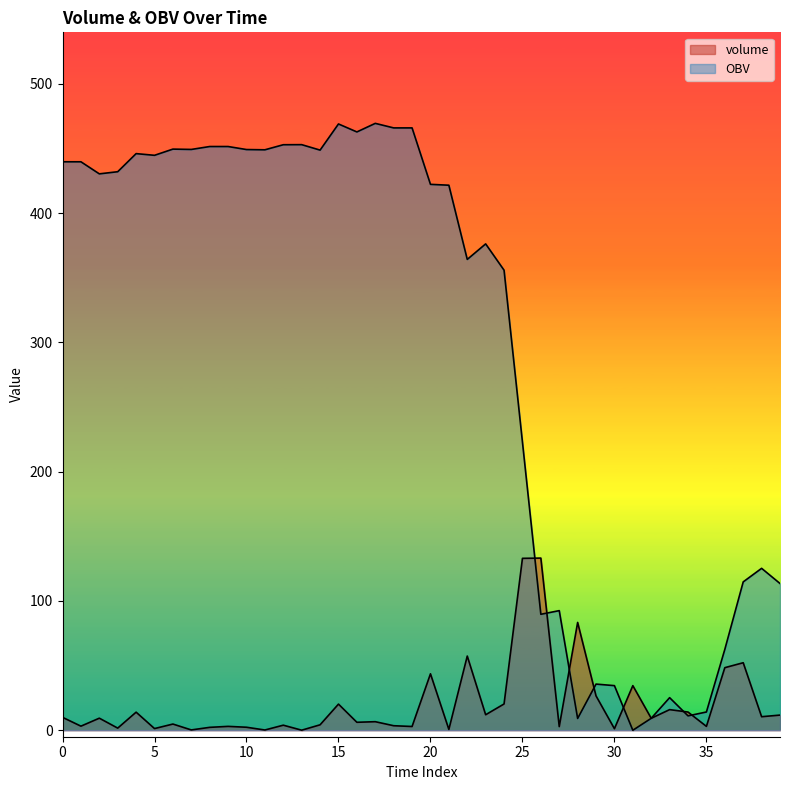

List the series in order of their peak value, highest first.

OBV, volume